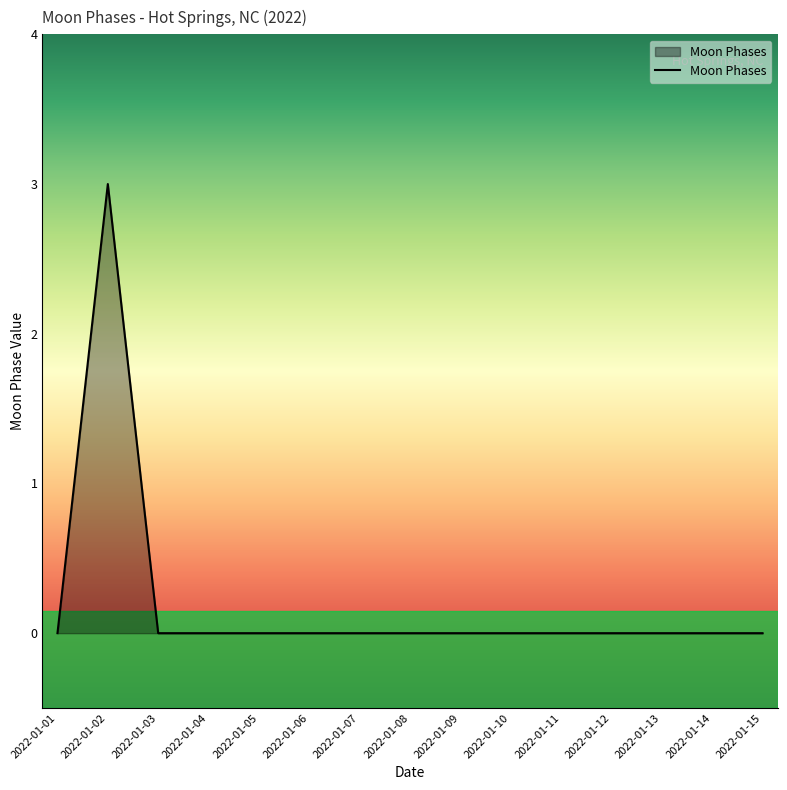

Reading left to right, transcribe all the data shown in this chart.

0	3	0	0	0	0	0	0	0	0	0	0	0	0	0